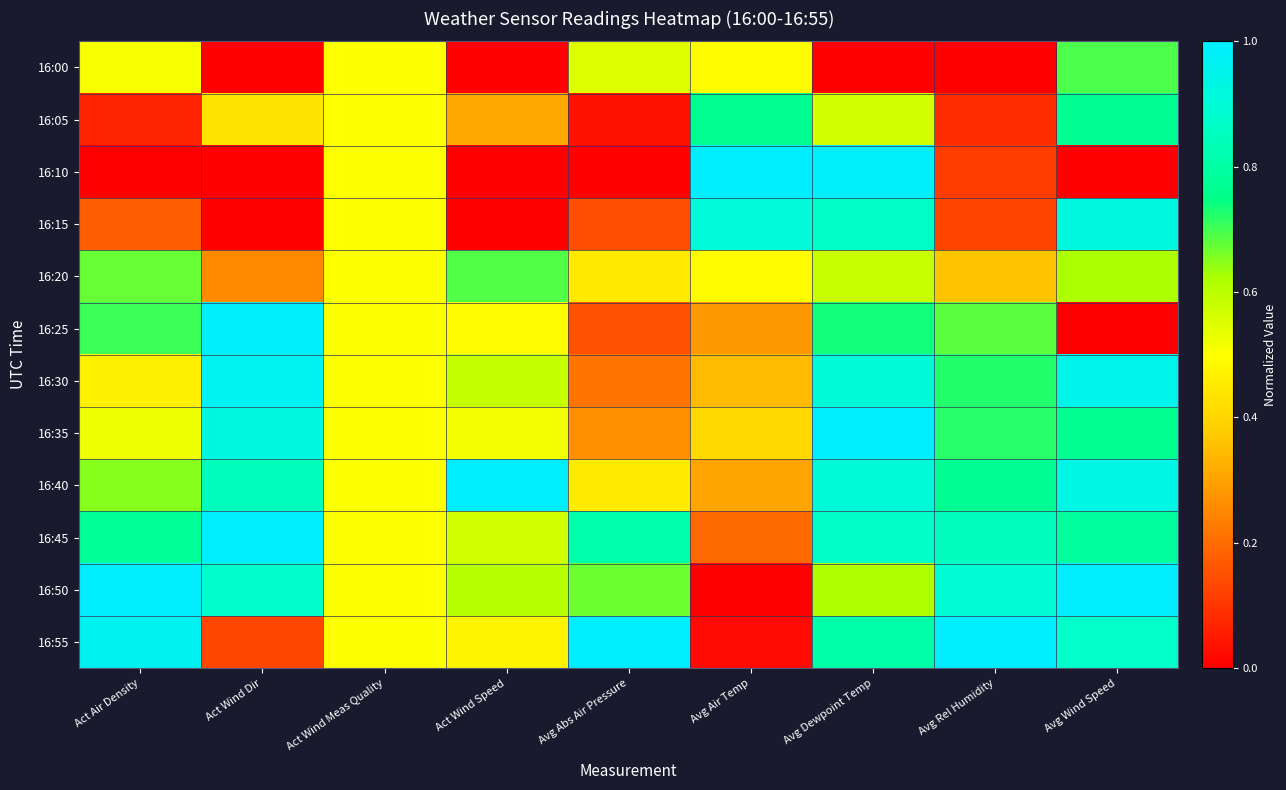

Which series has the largest range (max minus min)?

16:10